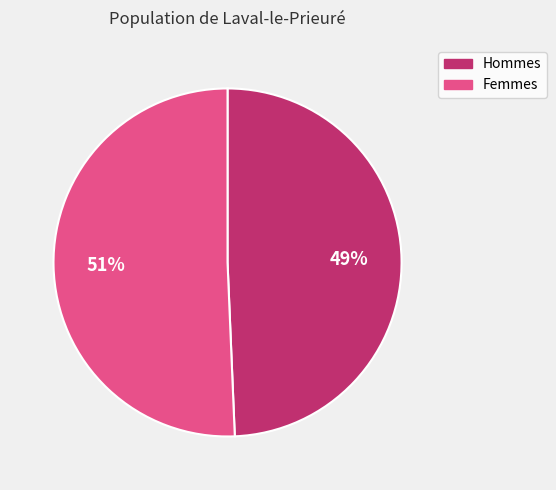

To the nearest percent, what is the average slice percentage?

50%